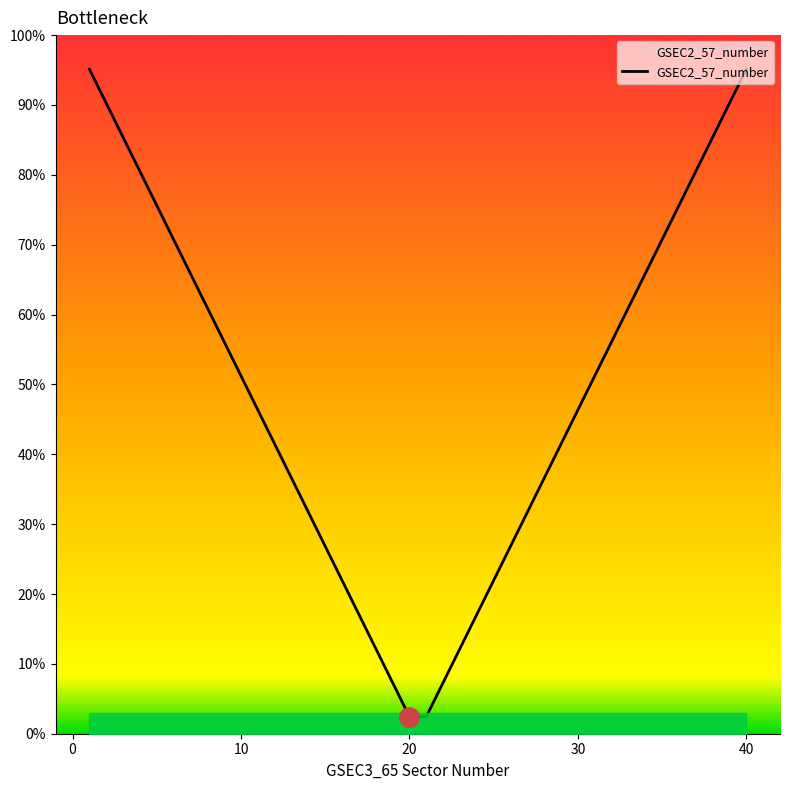

What is the value of the 25th point from the left?

22.0